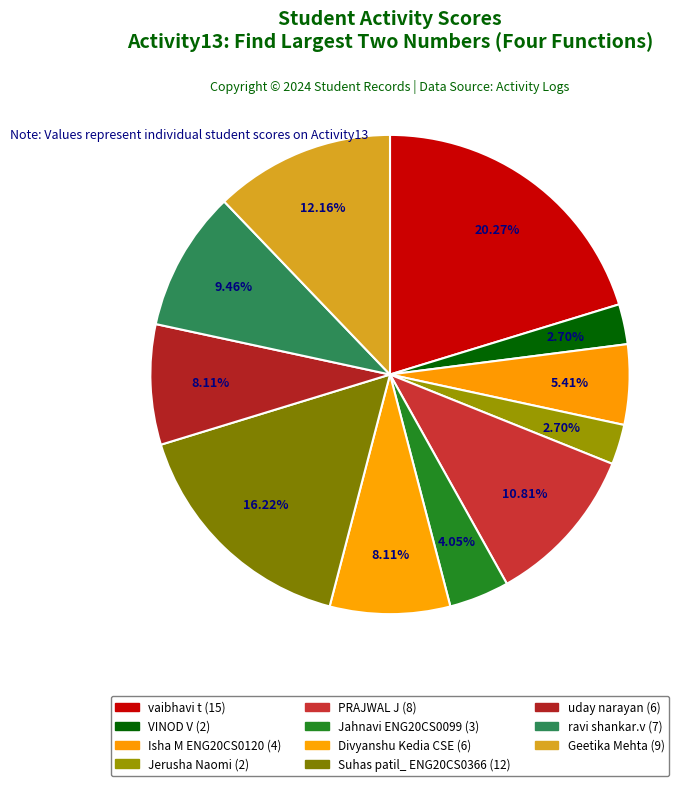

Which slice is the largest?

vaibhavi t